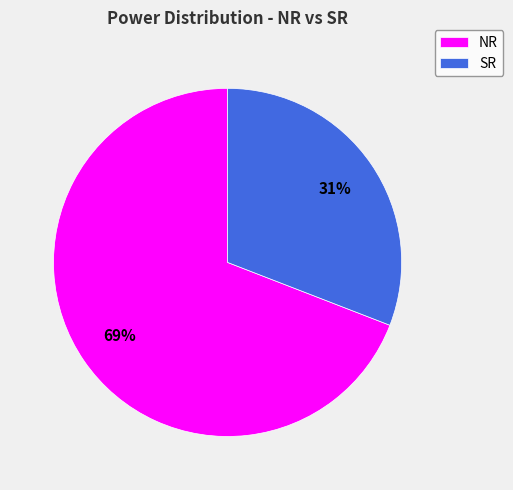

To the nearest percent, what is the average slice percentage?

50%